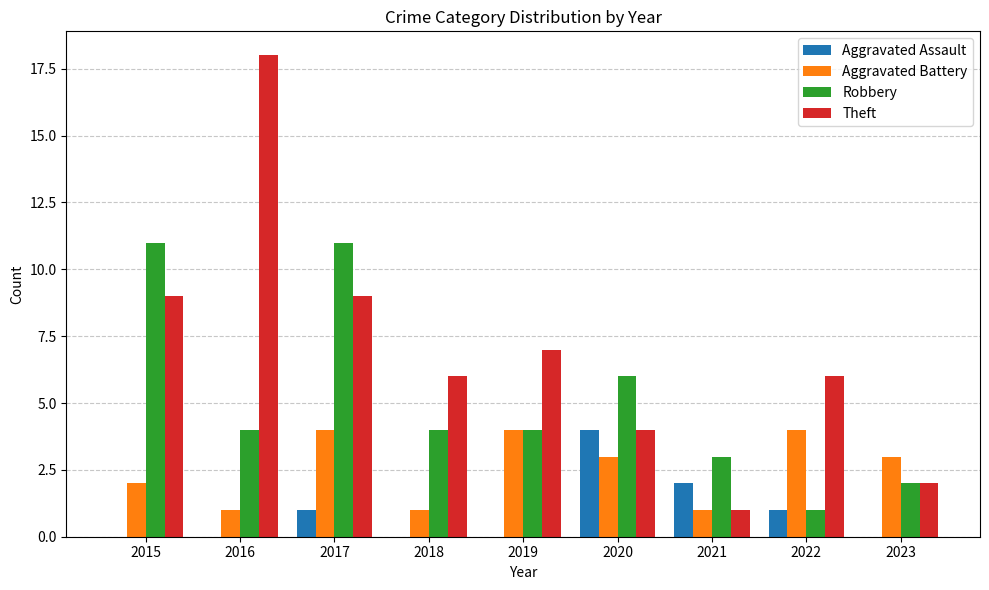

The Aggravated Assault series shows -1 at 2015. True or false?

False